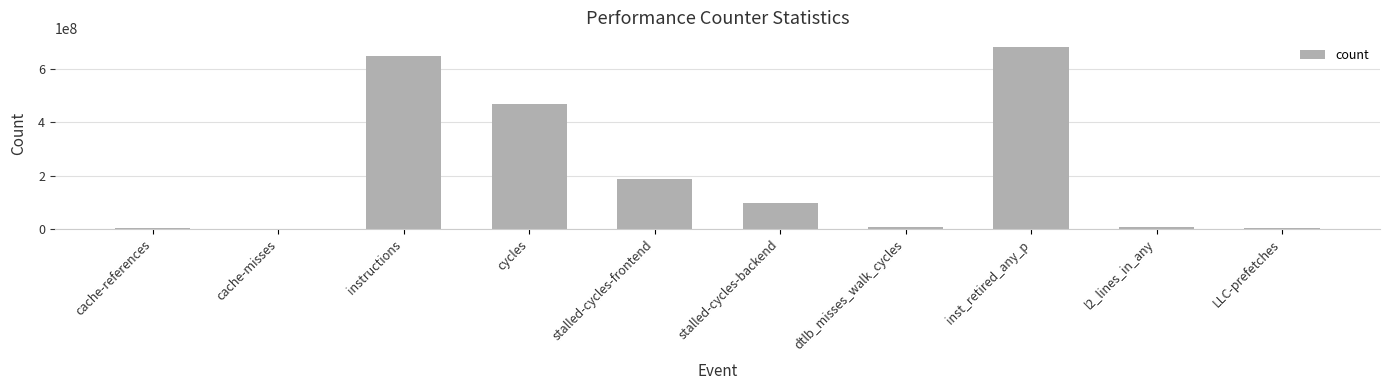

What is the greatest value displayed?

681168644